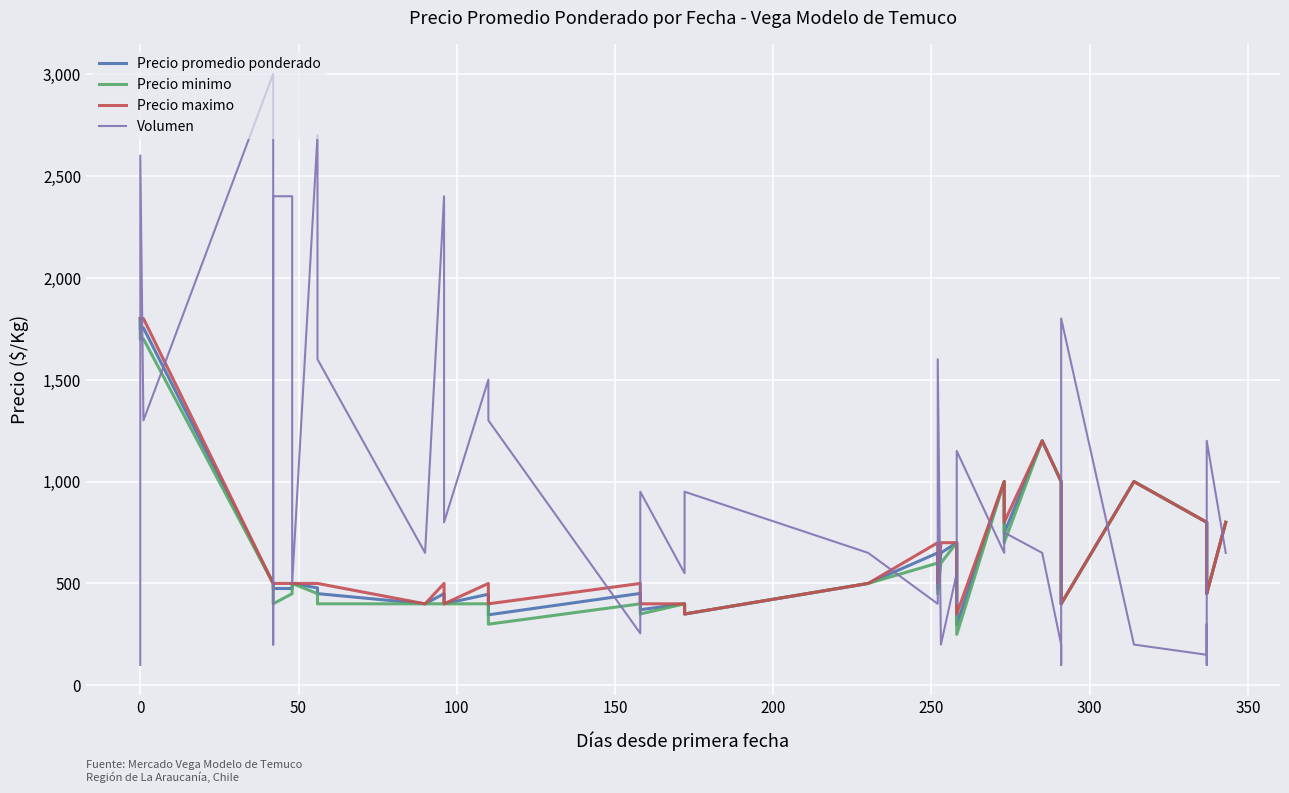

Which series has the widest spread of values?

Volumen